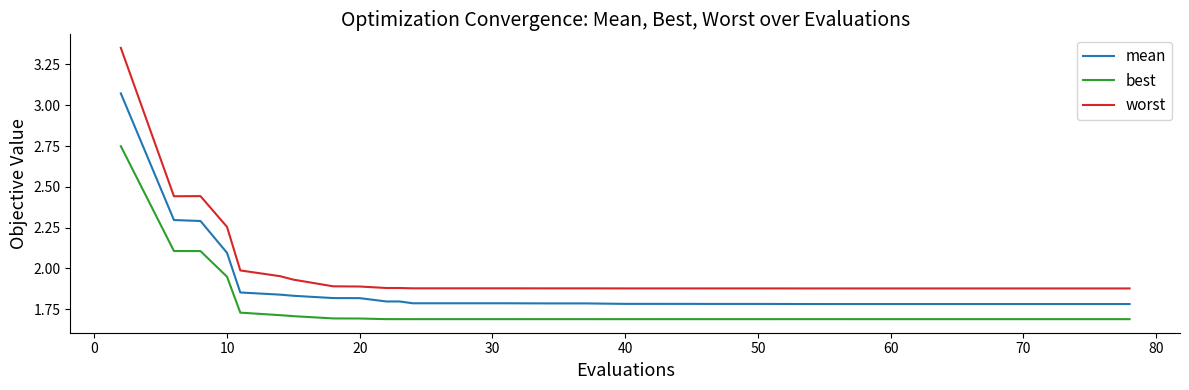

True or false: best and worst cross at least once.

False